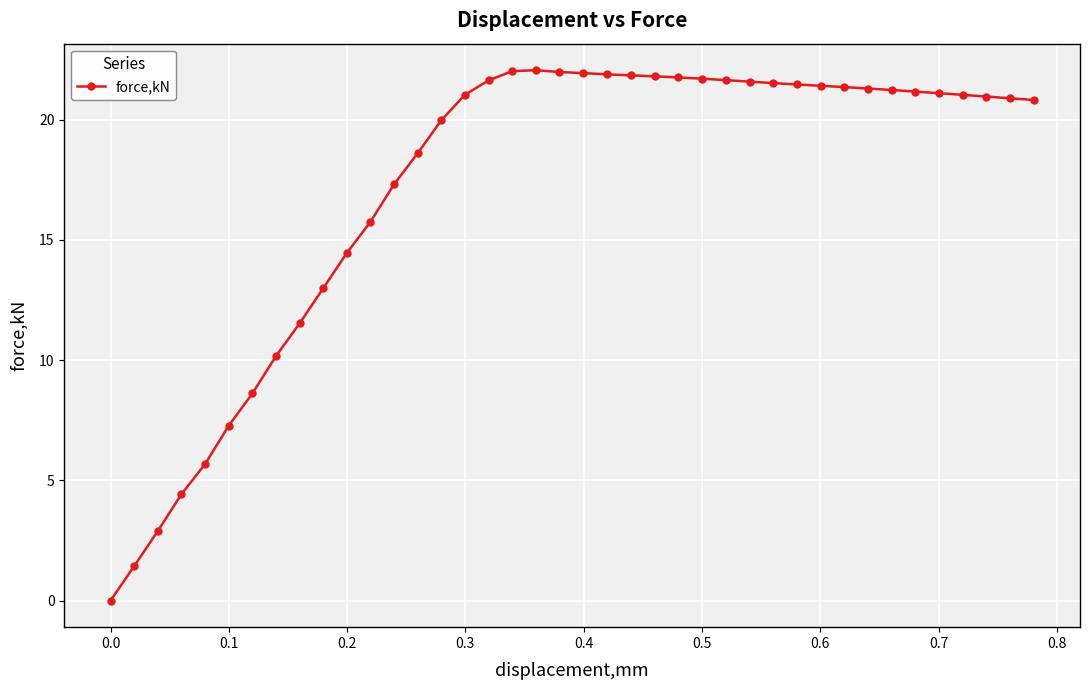

What is the value of the 26th point from the left?

21.7